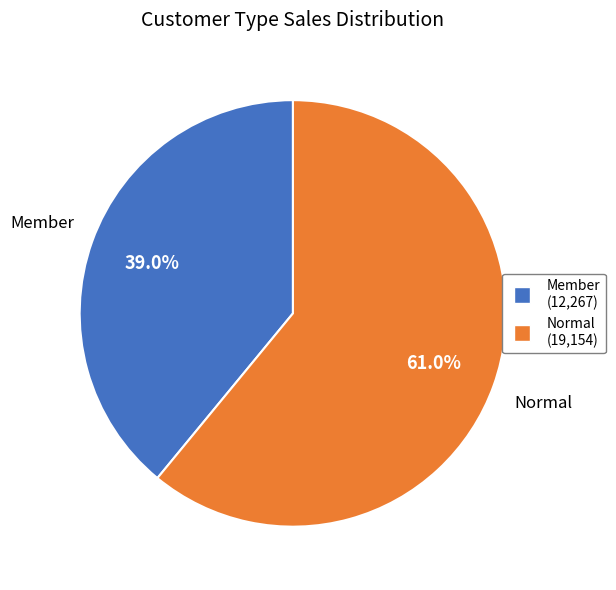

To the nearest percent, what is the combined percentage of Normal and Member?

100%